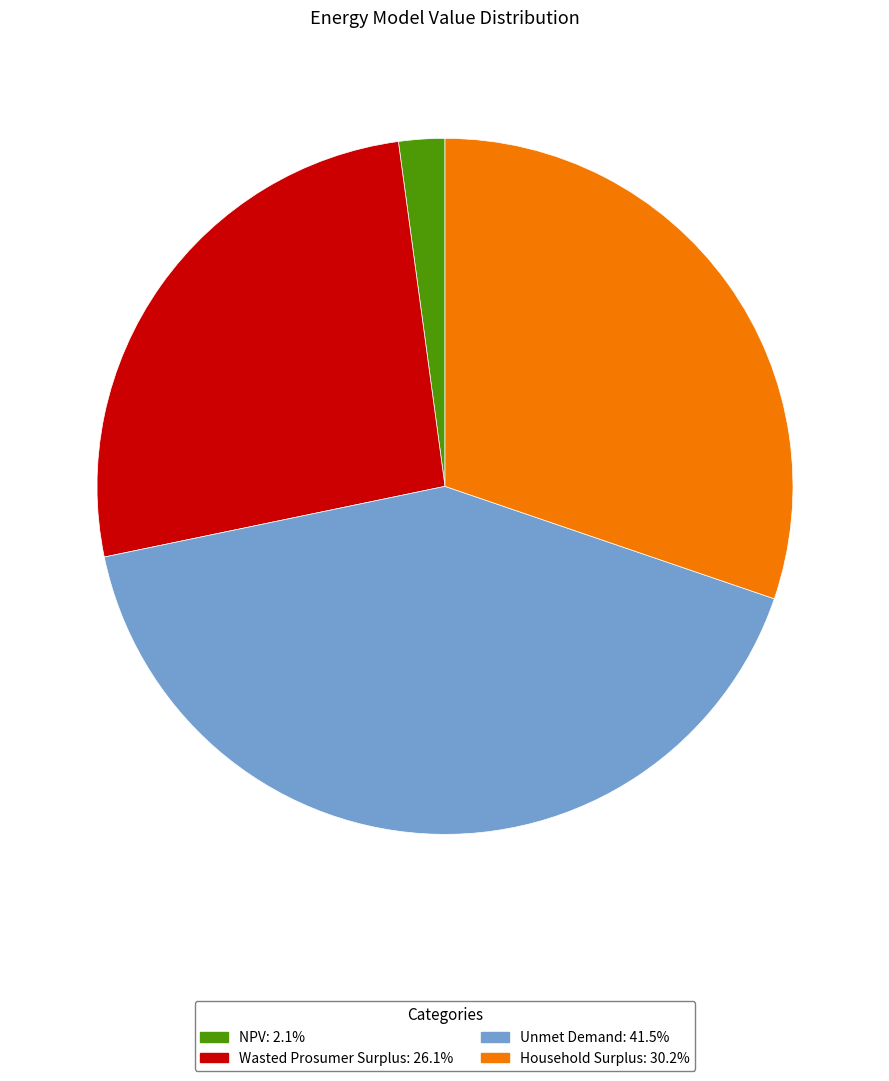

Does any single category account for the majority?

No